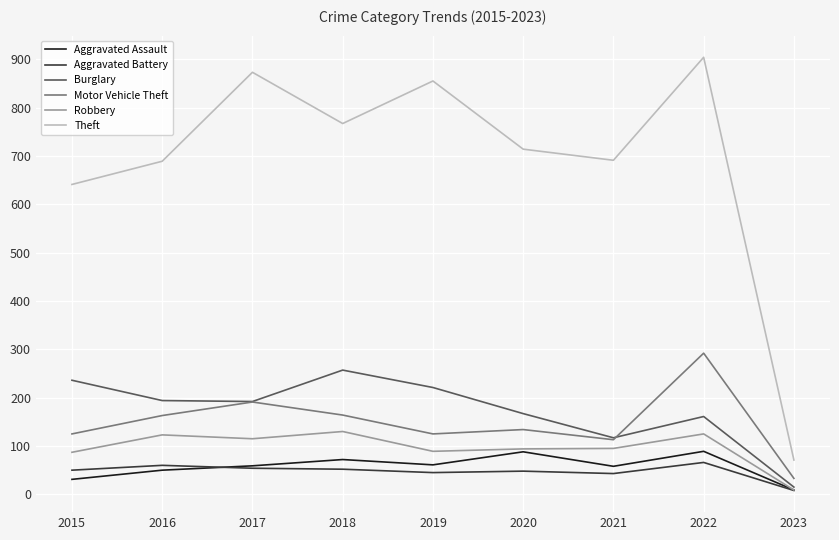

What is the difference between the highest and lowest values at 2022?

838